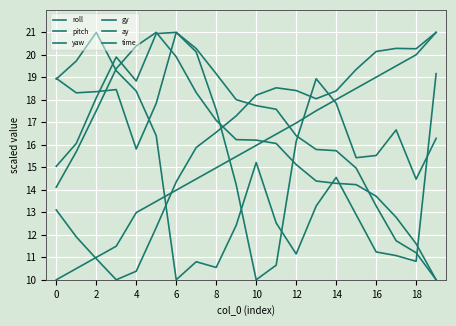

How many lines are shown in the chart?

6